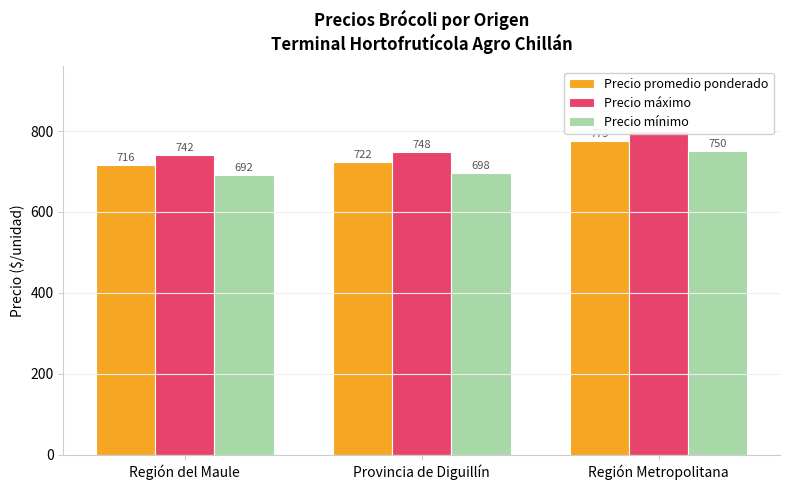

How many bars are there in total?

9